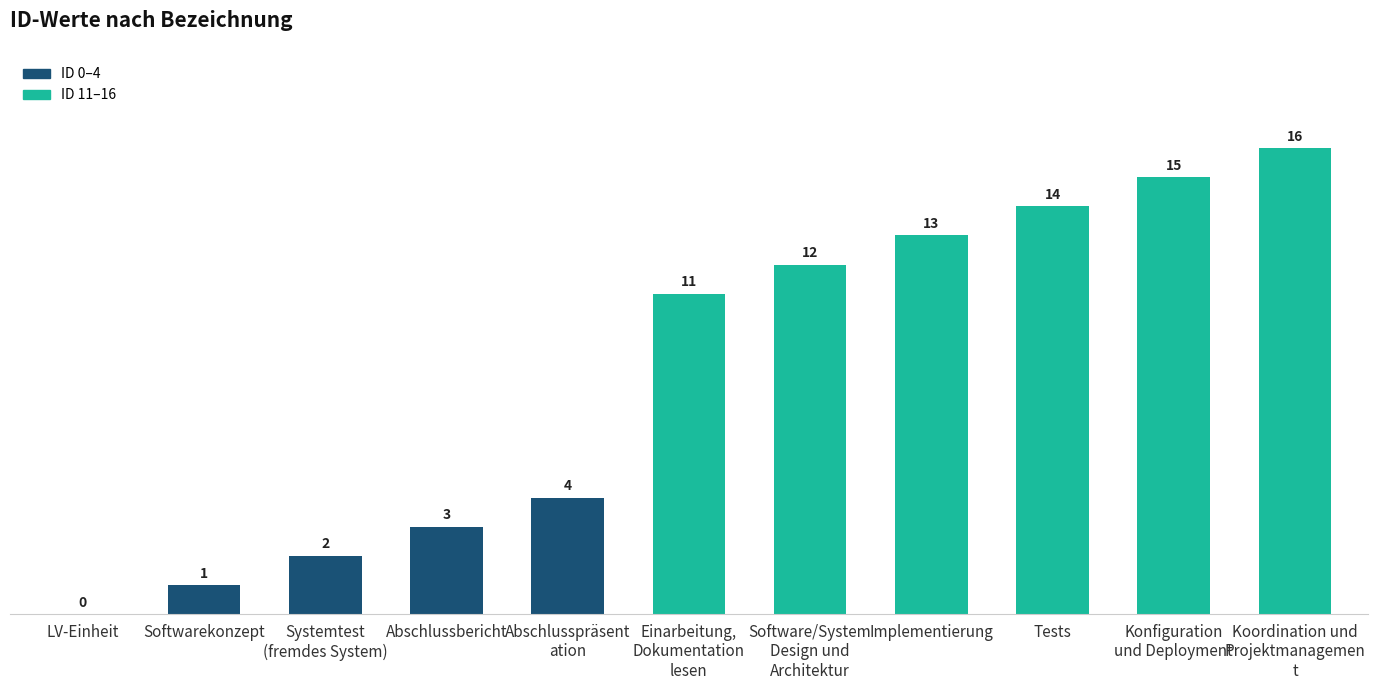

The value at Tests is 14. True or false?

True